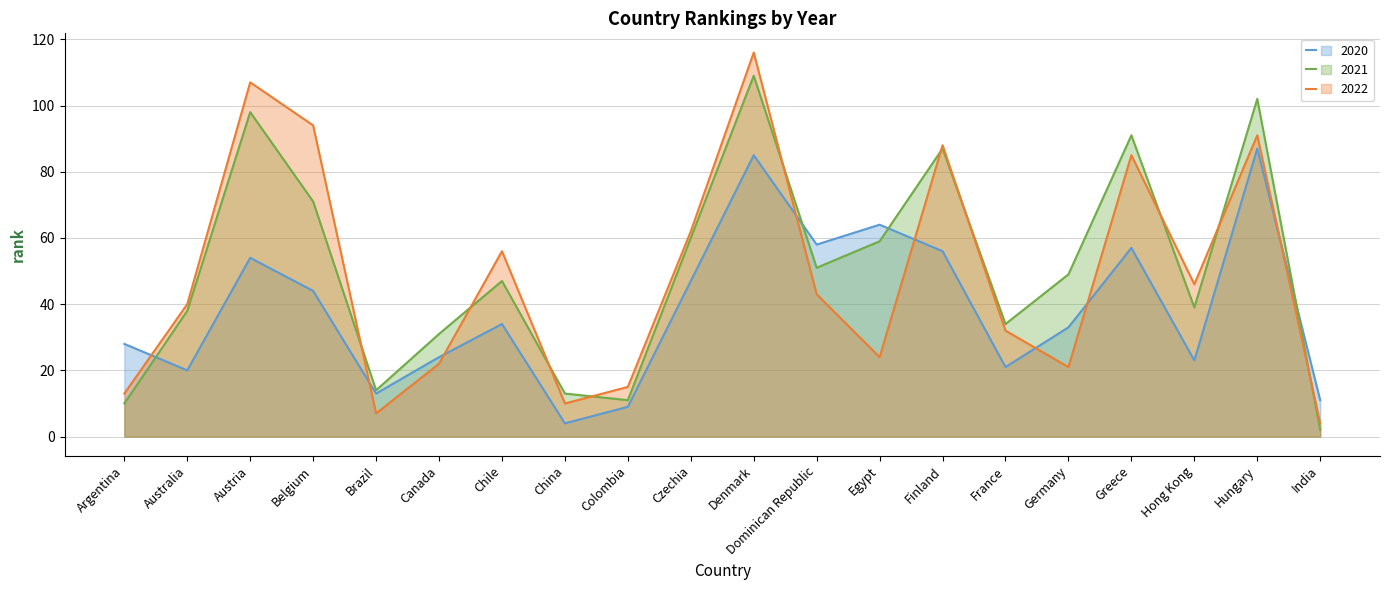

Reading left to right, what are all the values shown in this chart?

2020 line: Argentina=28	Australia=20	Austria=54	Belgium=44	Brazil=13	Canada=24	Chile=34	China=4	Colombia=9	Czechia=47	Denmark=85	Dominican Republic=58	Egypt=64	Finland=56	France=21	Germany=33	Greece=57	Hong Kong=23	Hungary=87	India=11
2021 line: Argentina=10	Australia=38	Austria=98	Belgium=71	Brazil=14	Canada=31	Chile=47	China=13	Colombia=11	Czechia=60	Denmark=109	Dominican Republic=51	Egypt=59	Finland=87	France=34	Germany=49	Greece=91	Hong Kong=39	Hungary=102	India=2
2022 line: Argentina=13	Australia=40	Austria=107	Belgium=94	Brazil=7	Canada=22	Chile=56	China=10	Colombia=15	Czechia=62	Denmark=116	Dominican Republic=43	Egypt=24	Finland=88	France=32	Germany=21	Greece=85	Hong Kong=46	Hungary=91	India=4